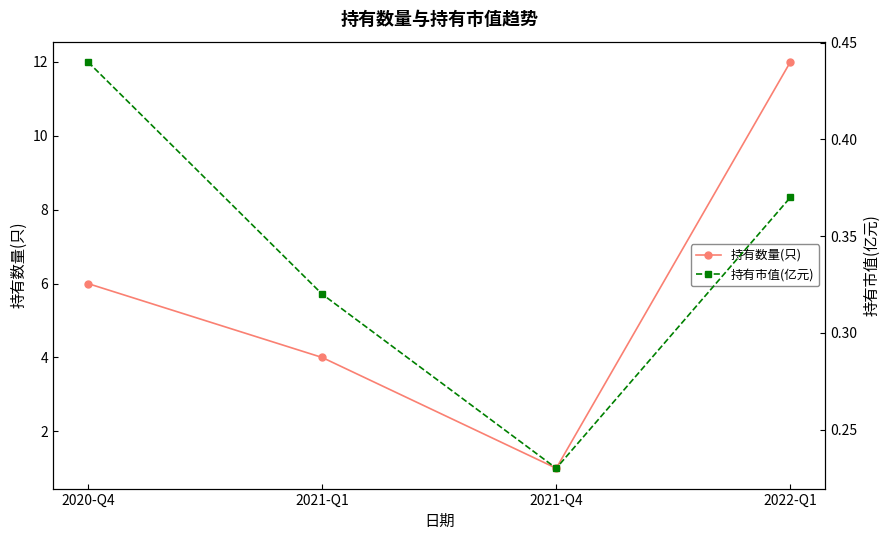

How many data points in 持有数量(只) are above 6?

1